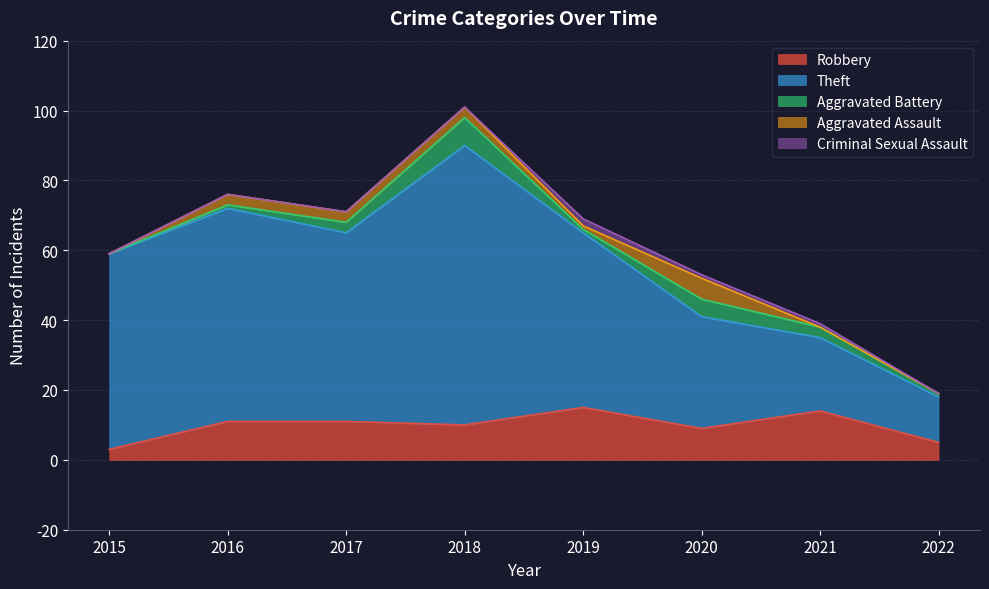

What is the difference between the Robbery values at 2016 and 2022?

6